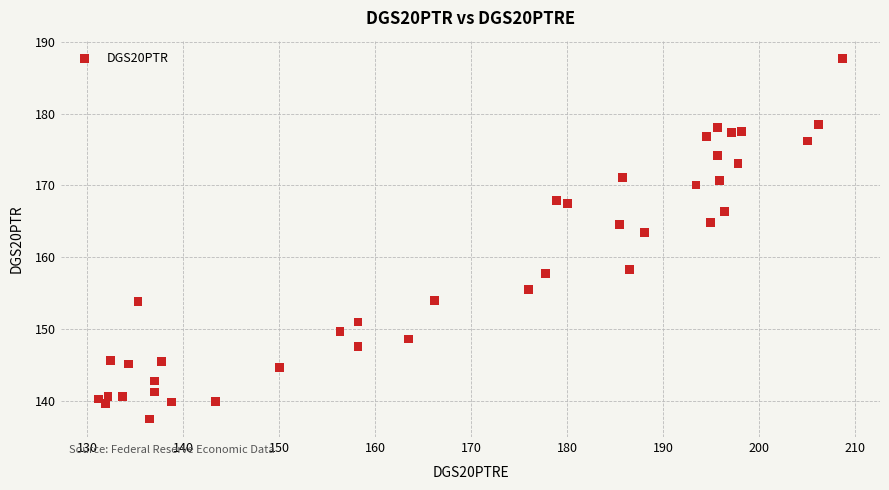

What is the range of X values (max minus min)?

77.5